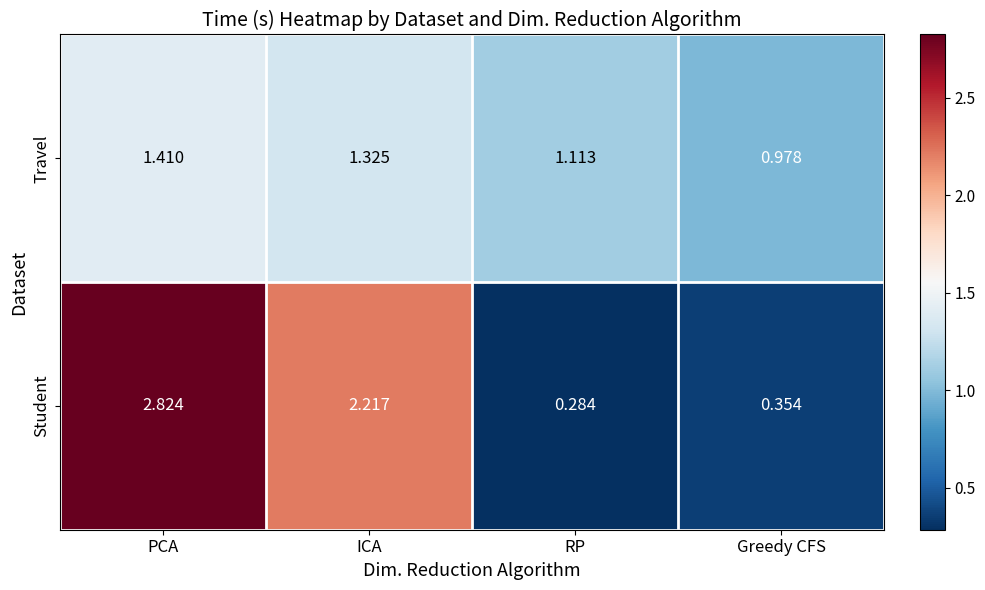

Rank the series by their maximum value, from highest to lowest.

Student, Travel